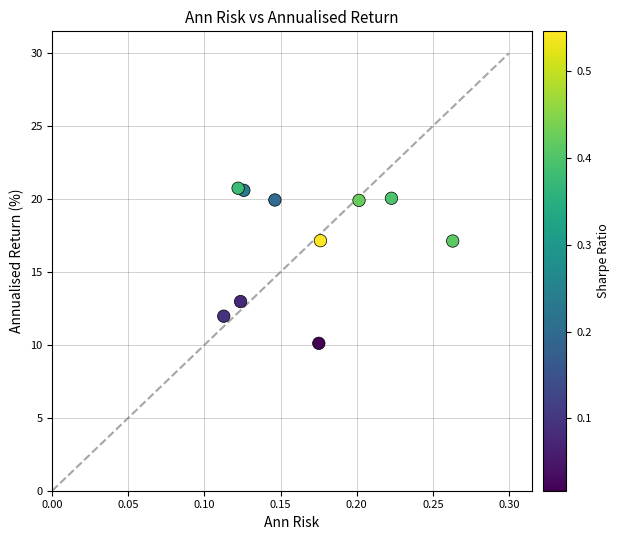

What is the average Y value?

17.1